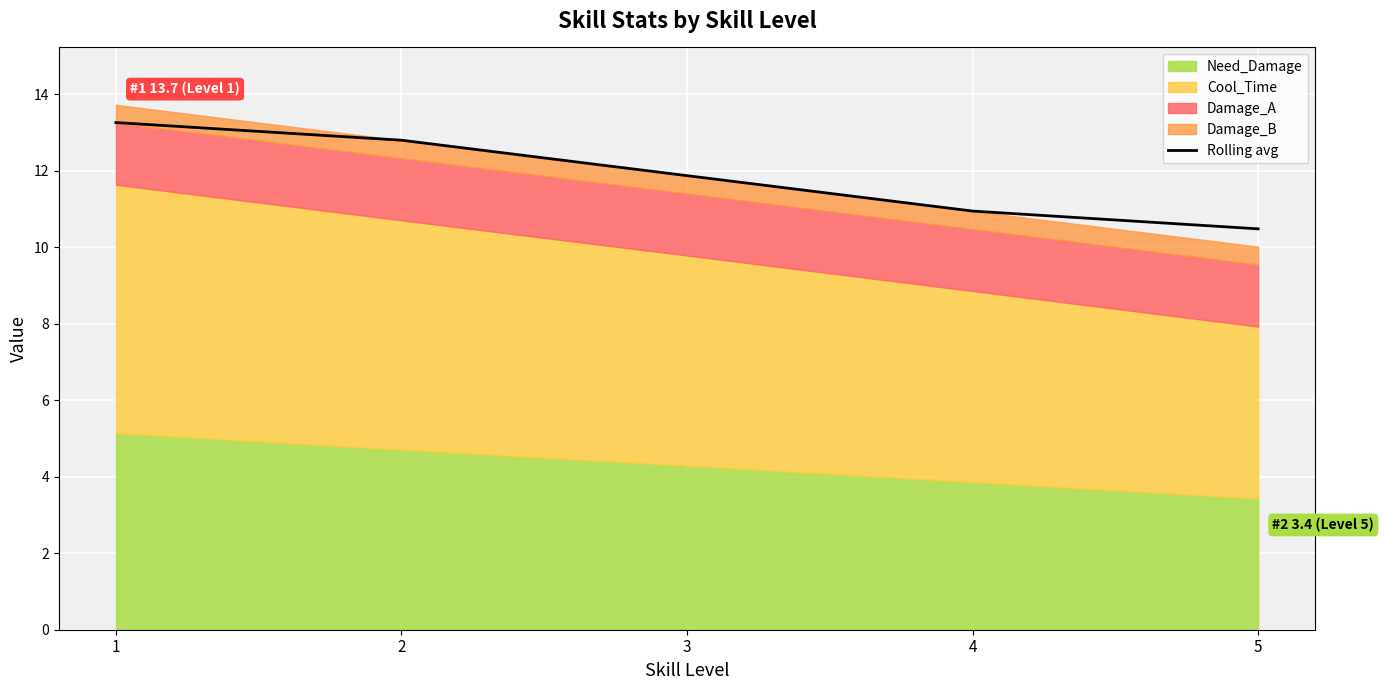

The value at 3 is 11.9. True or false?

True